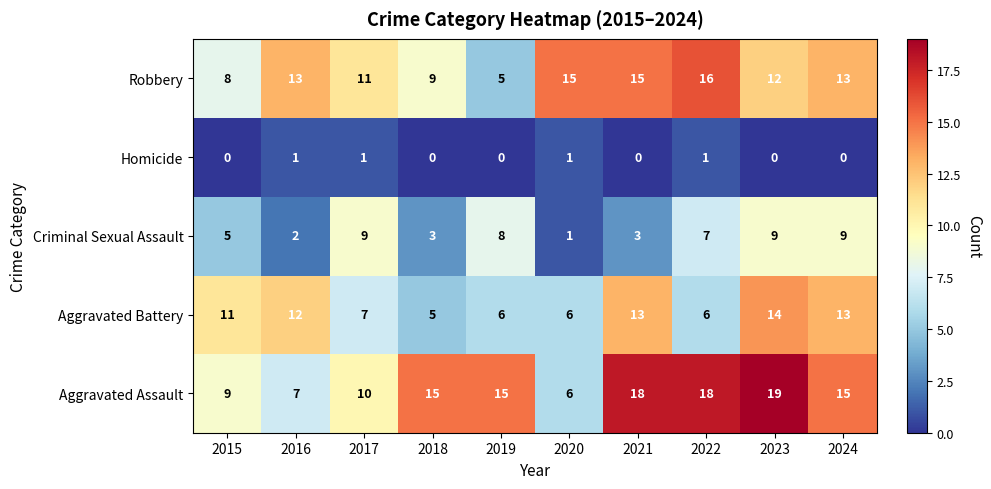

How many Homicide values are between 0 and 1?

10